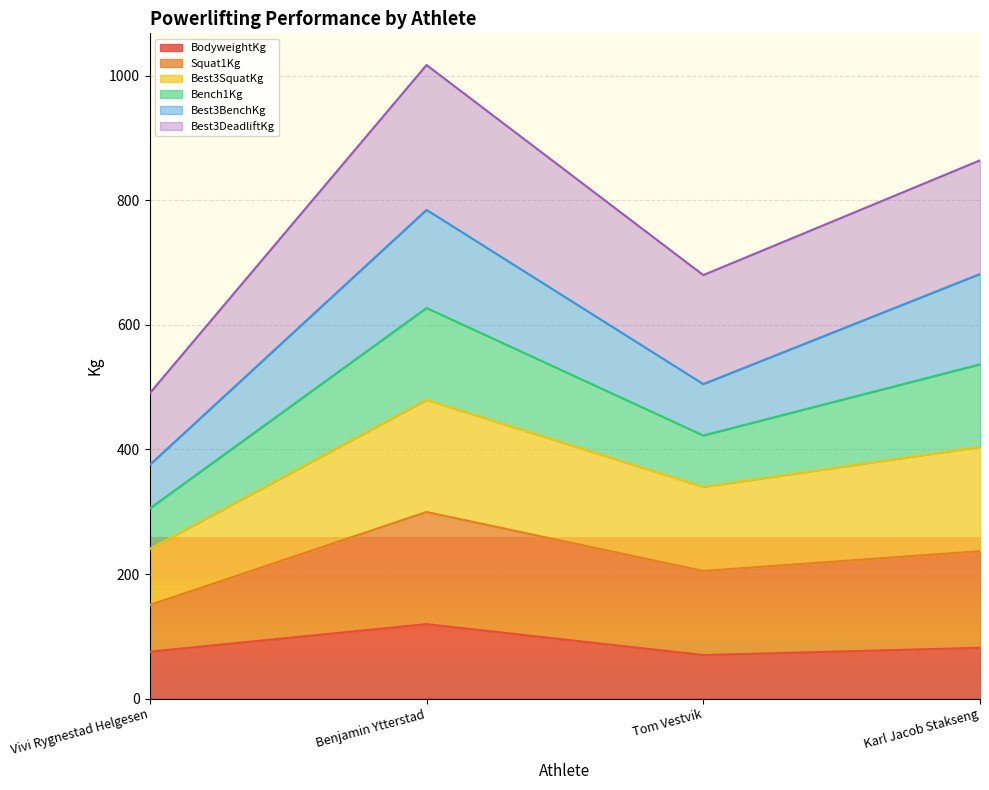

List the labels in order of Best3DeadliftKg value, largest first.

Benjamin Ytterstad, Karl Jacob Stakseng, Tom Vestvik, Vivi Rygnestad Helgesen